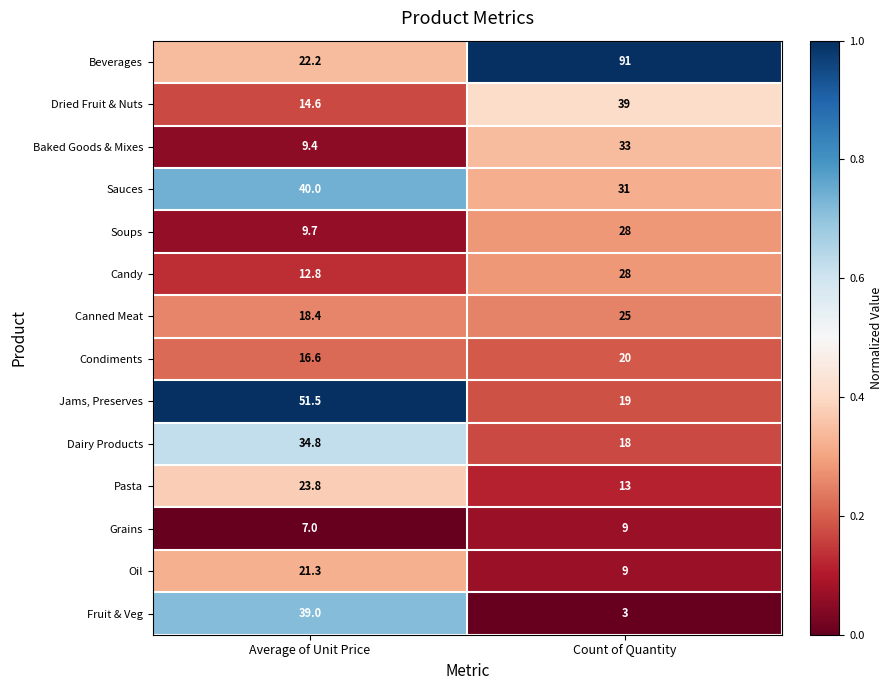

Which series has the widest spread of values?

Beverages